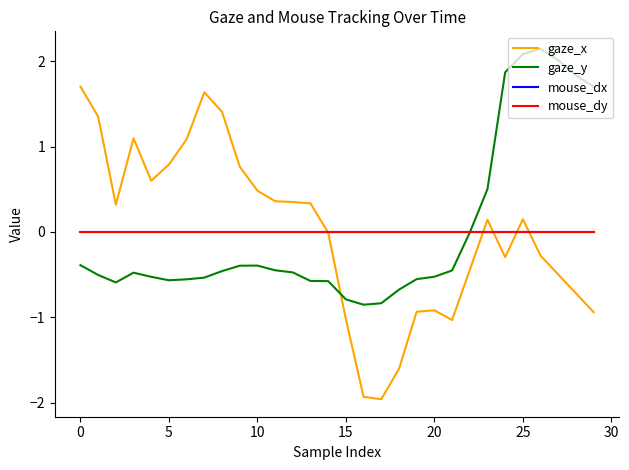

Reading left to right, list all the values displayed in this chart.

gaze_x: 1.7	1.4	0.3	1.1	0.6	0.8	1.1	1.6	1.4	0.8	0.5	0.4	0.4	0.3	-0.0	-1.0	-1.9	-2.0	-1.6	-0.9	-0.9	-1.0	-0.4	0.1	-0.3	0.1	-0.3	-0.5	-0.7	-0.9
gaze_y: -0.4	-0.5	-0.6	-0.5	-0.5	-0.6	-0.6	-0.5	-0.5	-0.4	-0.4	-0.4	-0.5	-0.6	-0.6	-0.8	-0.9	-0.8	-0.7	-0.6	-0.5	-0.5	-0.0	0.5	1.9	2.1	2.1	2.0	1.8	1.7
mouse_dx: 0.0	0.0	0.0	0.0	0.0	0.0	0.0	0.0	0.0	0.0	0.0	0.0	0.0	0.0	0.0	0.0	0.0	0.0	0.0	0.0	0.0	0.0	0.0	0.0	0.0	0.0	0.0	0.0	0.0	0.0
mouse_dy: 0.0	0.0	0.0	0.0	0.0	0.0	0.0	0.0	0.0	0.0	0.0	0.0	0.0	0.0	0.0	0.0	0.0	0.0	0.0	0.0	0.0	0.0	0.0	0.0	0.0	0.0	0.0	0.0	0.0	0.0